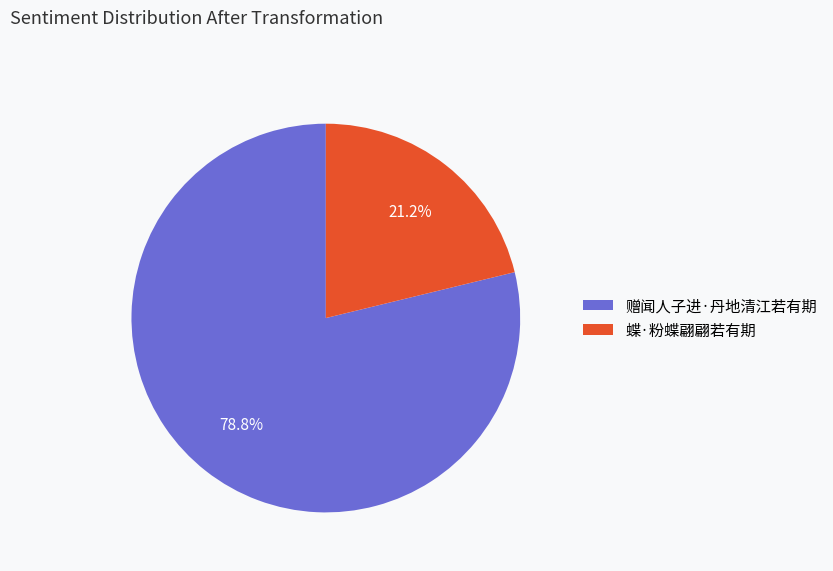

To the nearest percent, what is the difference between the largest and smallest slice percentages?

58%